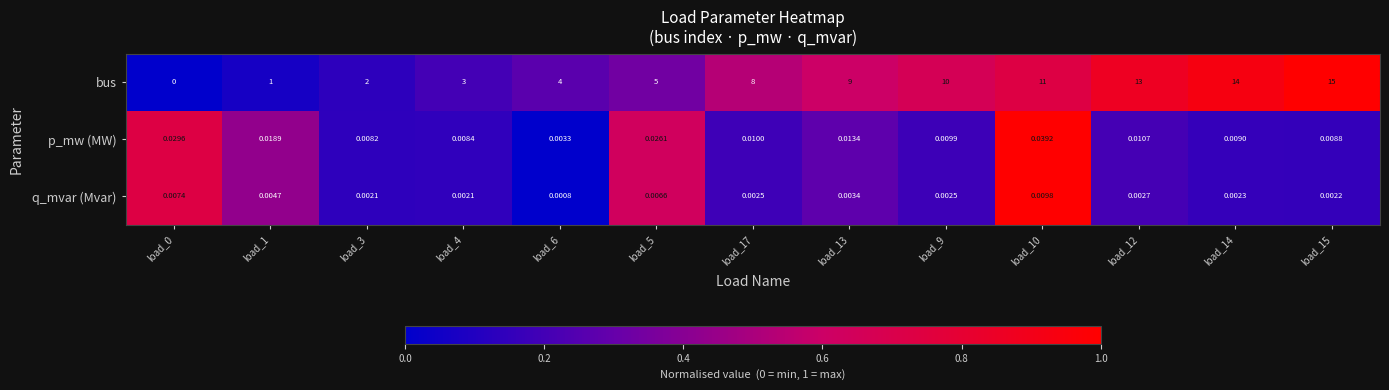

Which series has the largest total across all categories?

bus